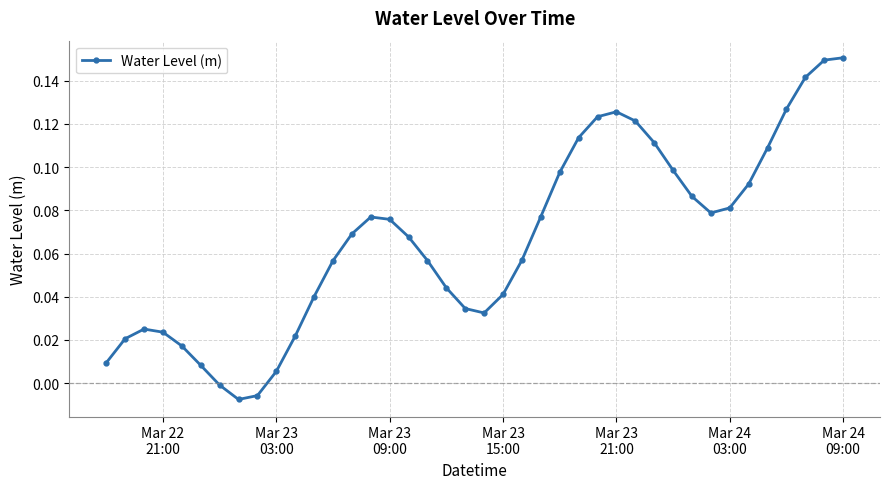

How many points are lower than both their immediate neighbors (excluding endpoints)?

3